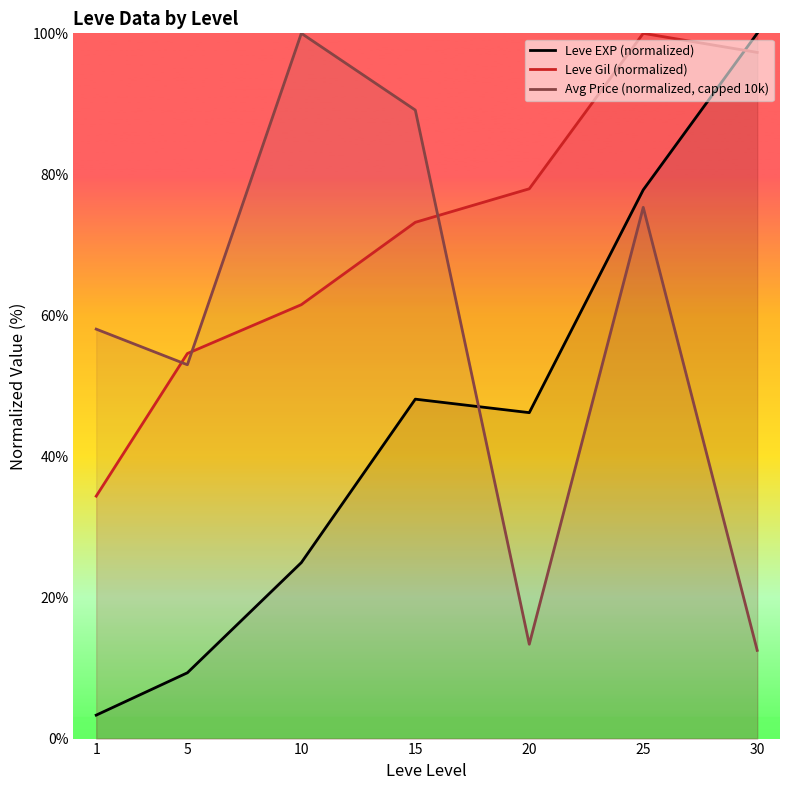

How many data points in Leve EXP (normalized) are above 46?

4